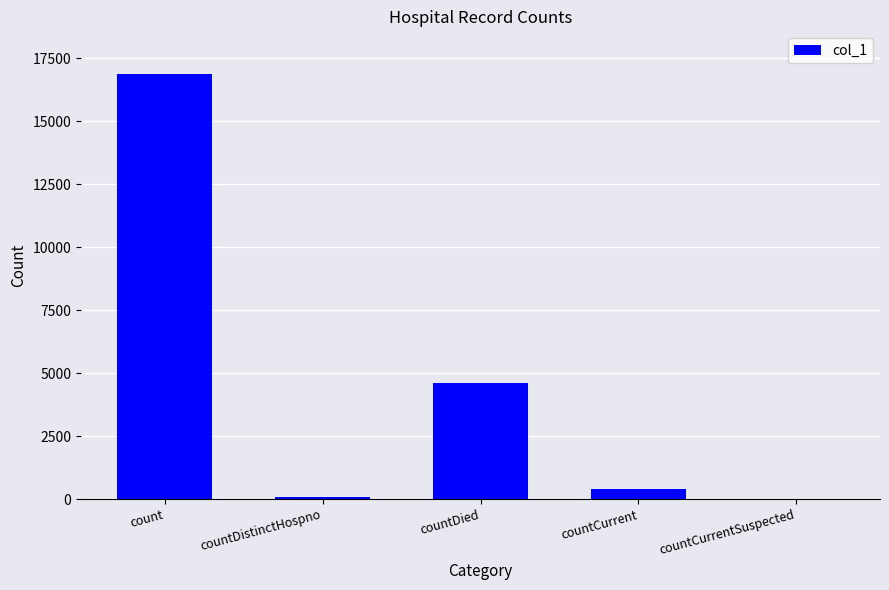

What is the average value?

4388